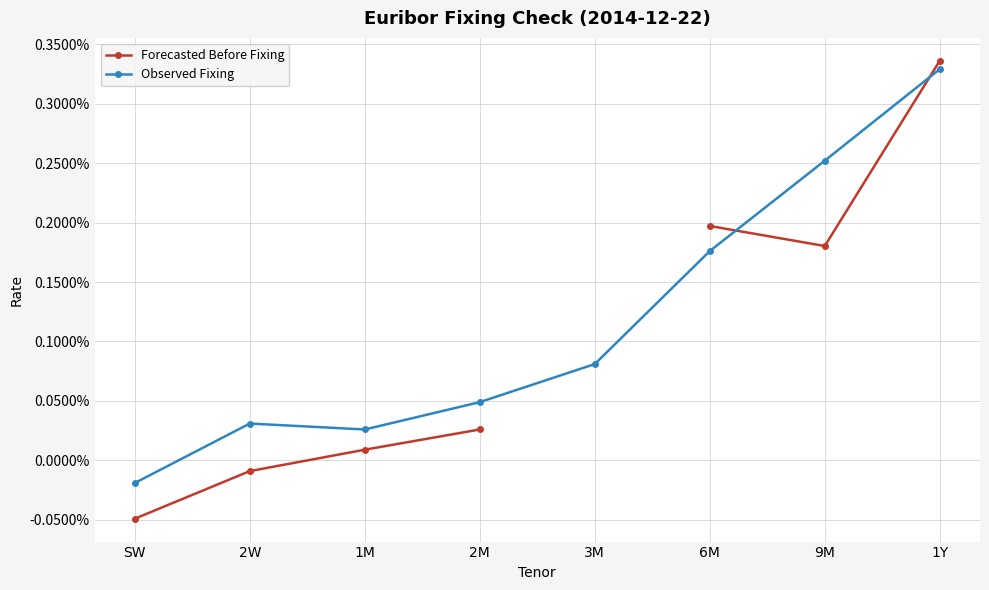

How many interior local peaks does the Observed Fixing series have?

1